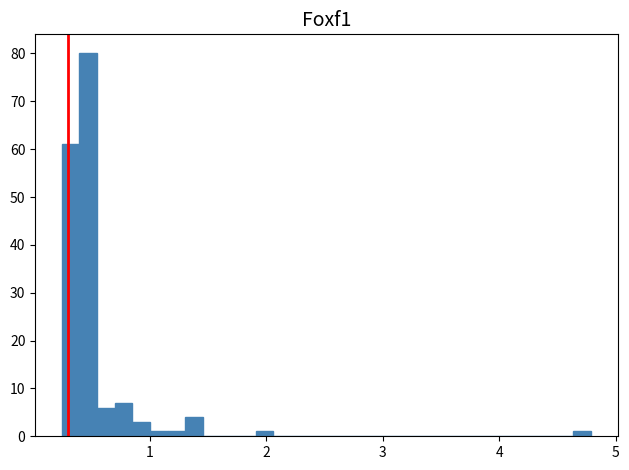

Around what value on the x-axis is the tallest bar? Give the approximate position of its centre, as read against the axis.

0.5